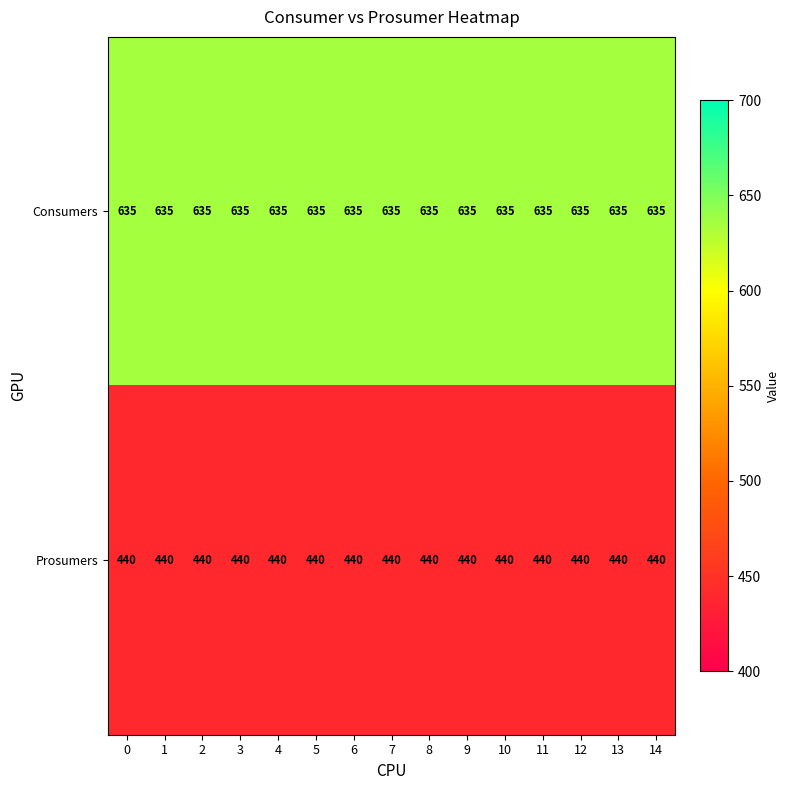

How many categories are shown in the chart?

15